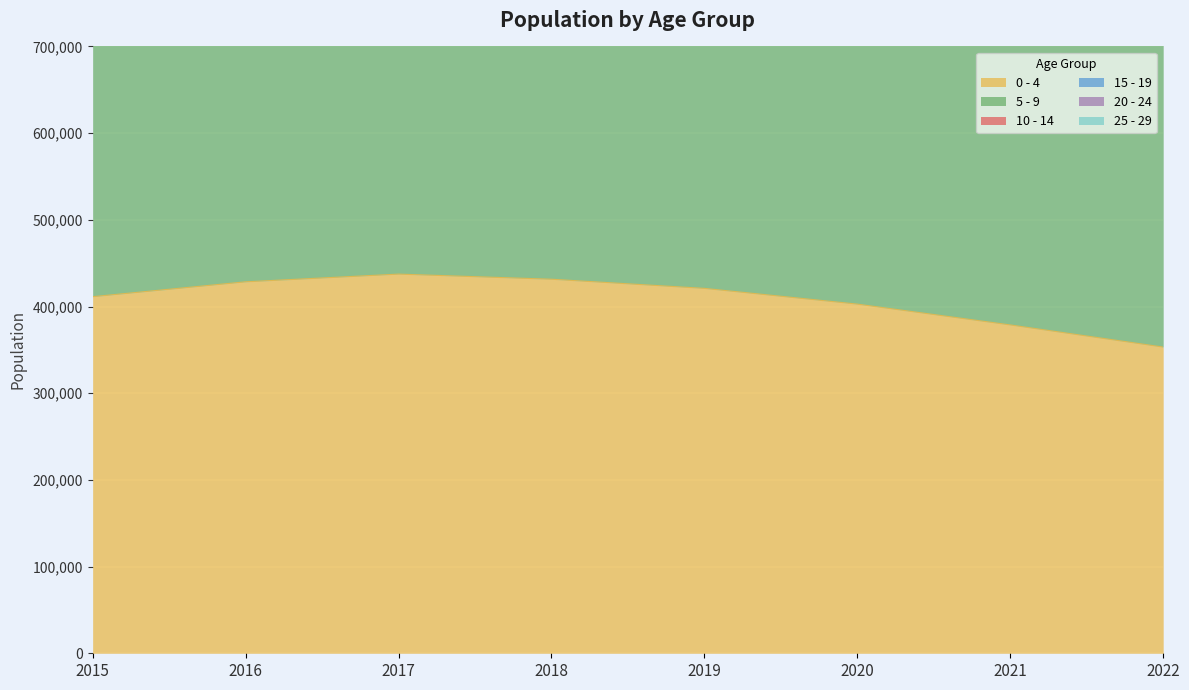

At how many categories does at least one series exceed 983292?

8